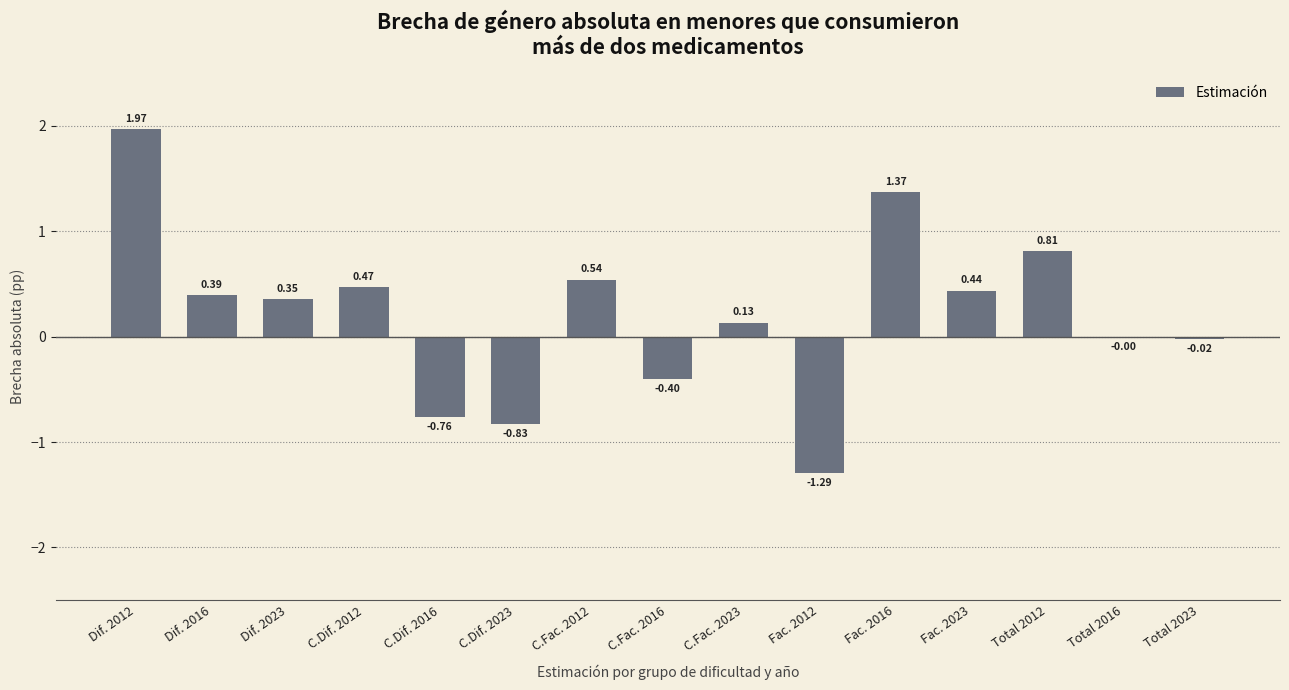

What is the change in value from C.Fac. 2023 to Fac. 2016?

+1.2